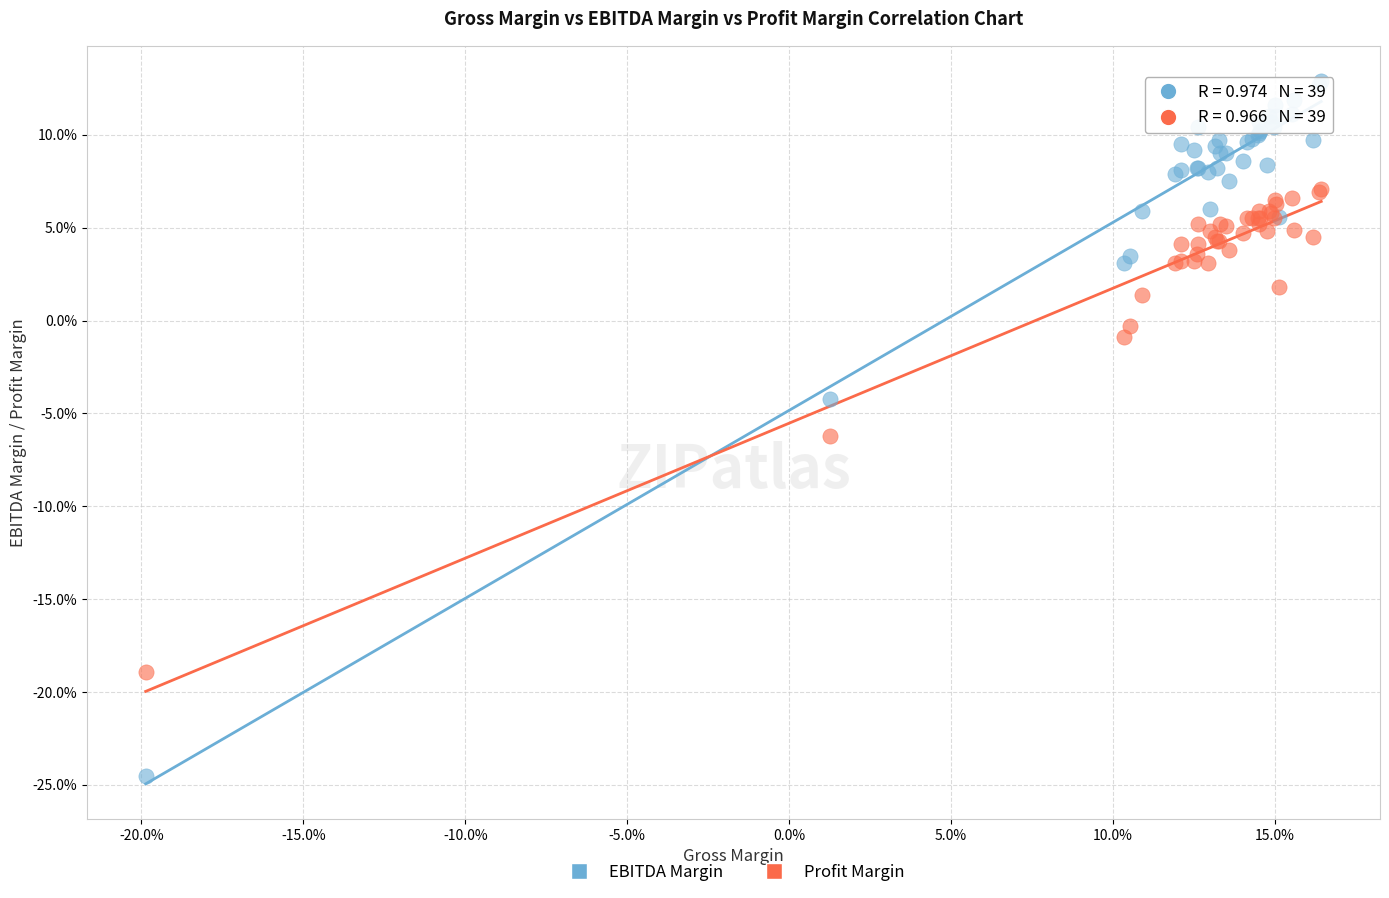

Which series reaches the minimum Y coordinate?

EBITDA Margin